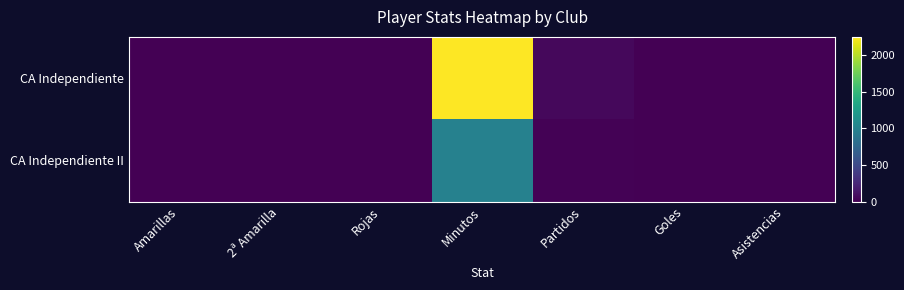

Which series changed the most between Minutos and Goles?

CA Independiente